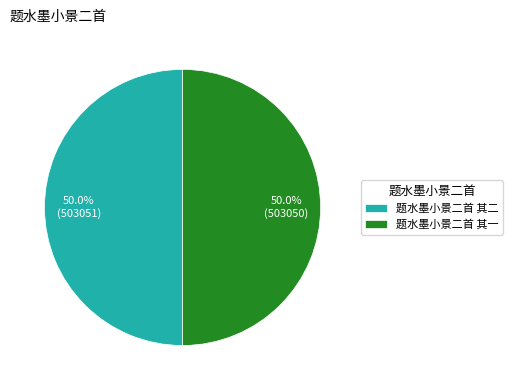

Combined, do 题水墨小景二首 其二 and 题水墨小景二首 其一 account for over 50%?

Yes